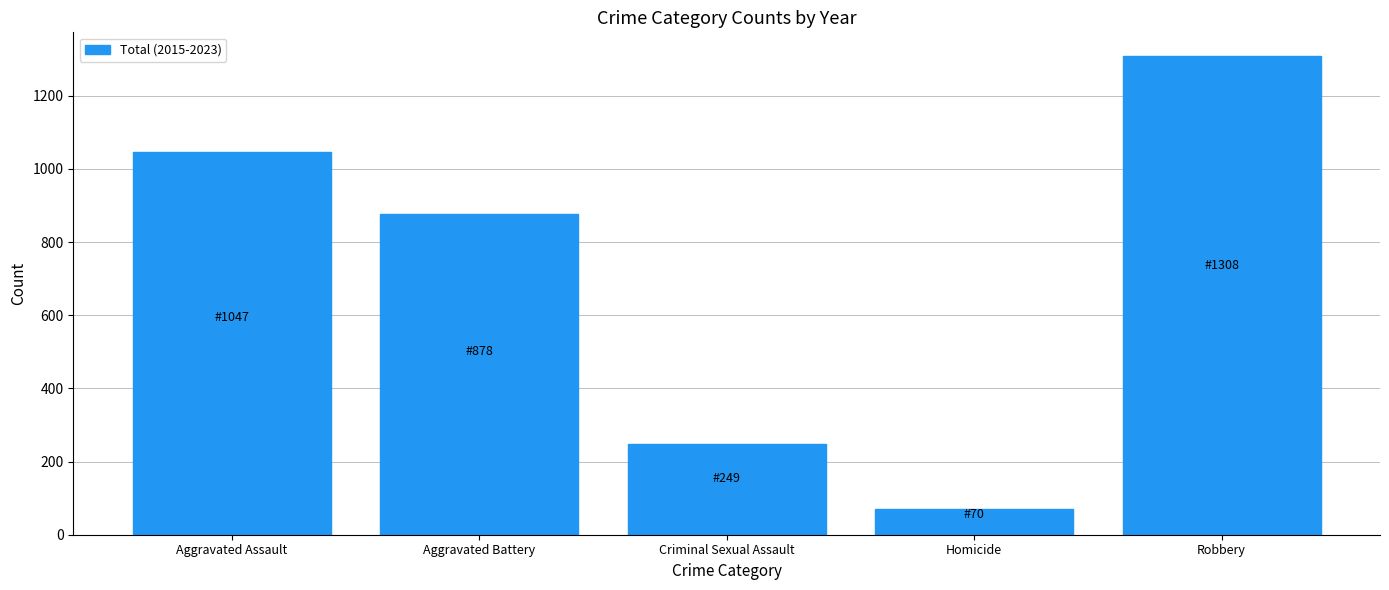

Are the bars horizontal?

No